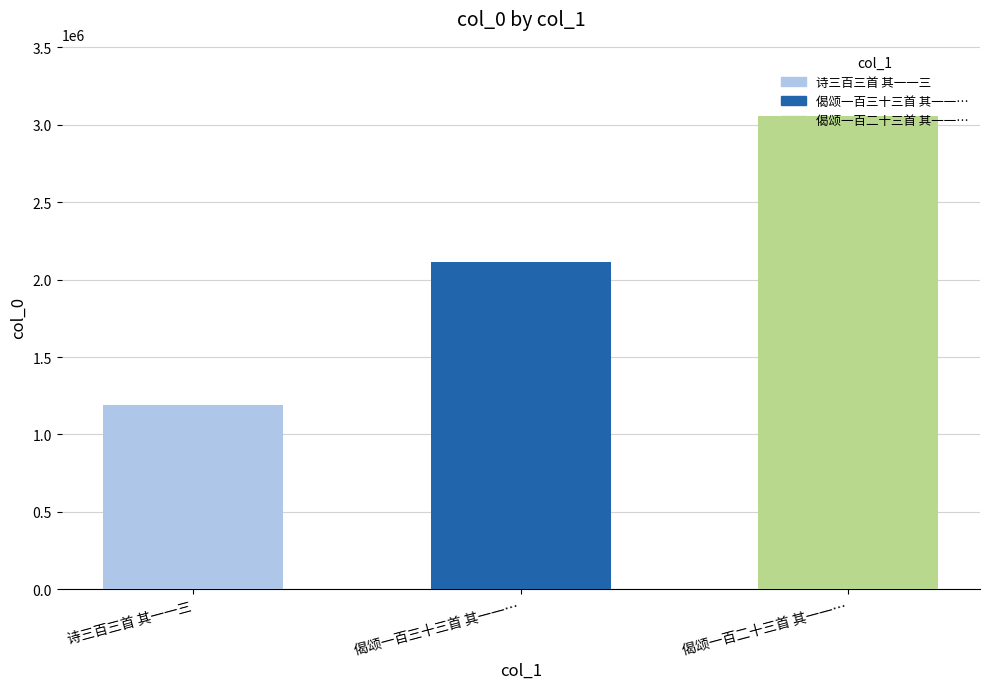

Count the values in the range 1189390 to 3060612.

3